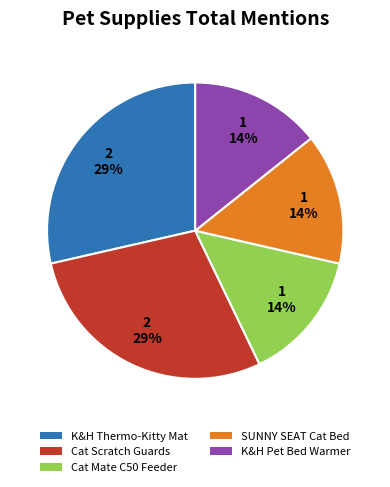

To the nearest percent, what is the average slice percentage?

20%